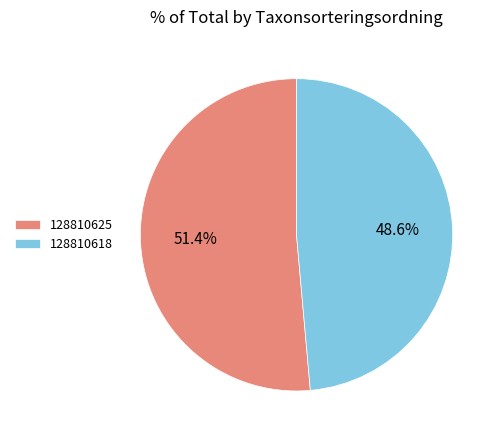

To the nearest percent, what portion does 128810625 represent?

51%